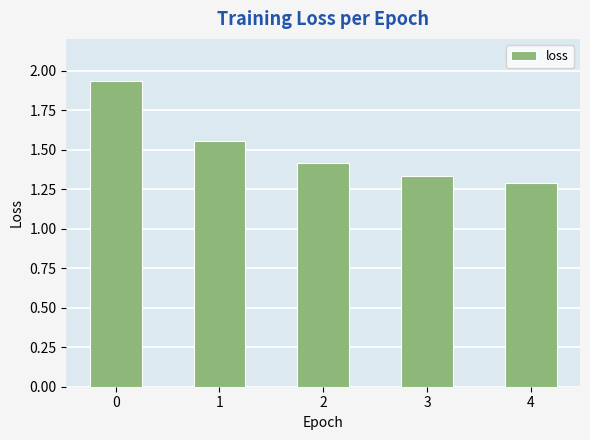

List the labels in order of value, smallest first.

4, 3, 2, 1, 0